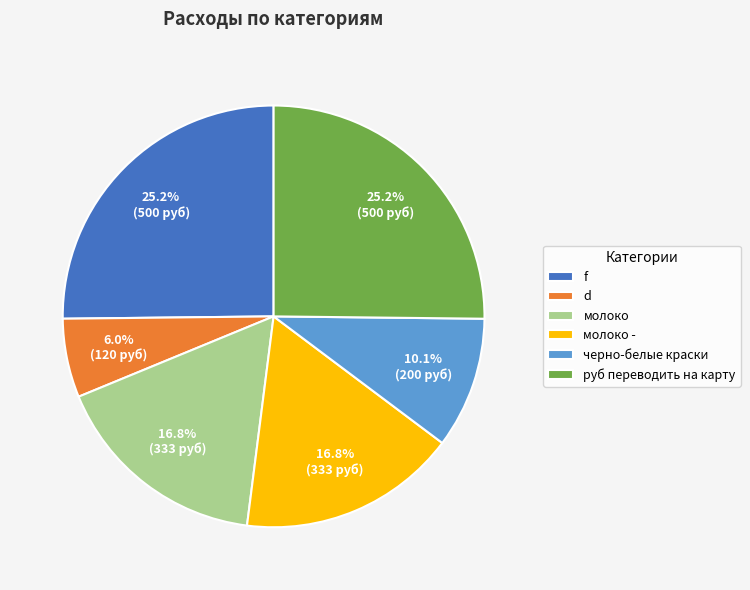

Which slice is the smallest?

d